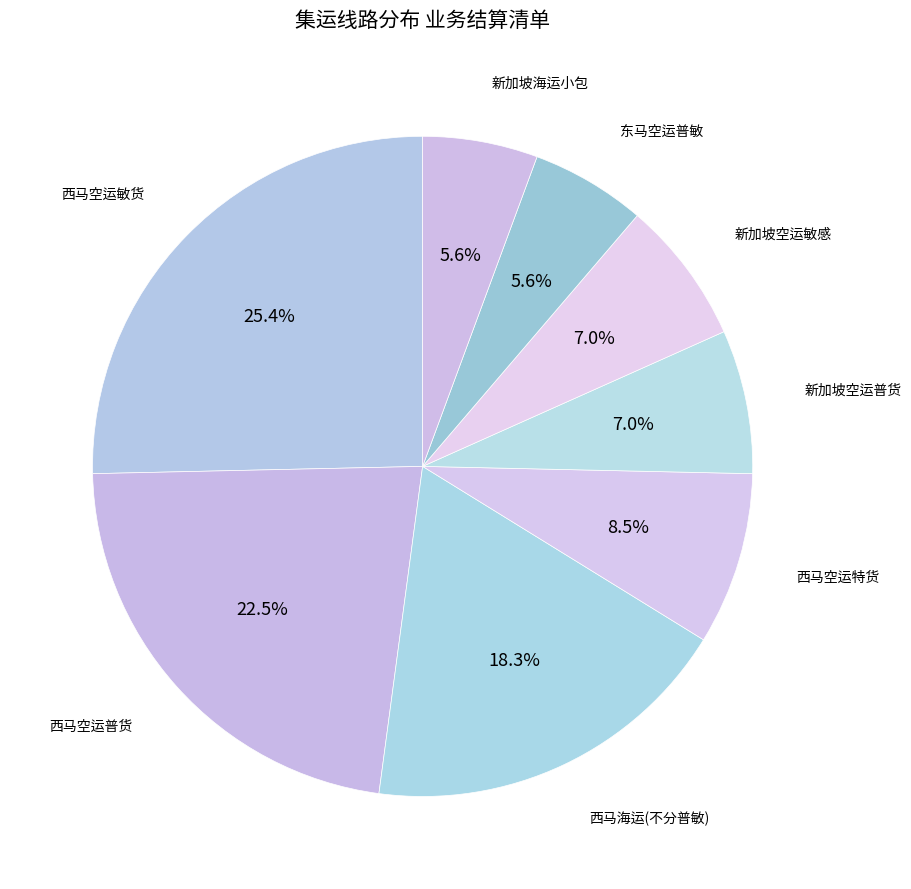

Count the number of slices in the pie.

8